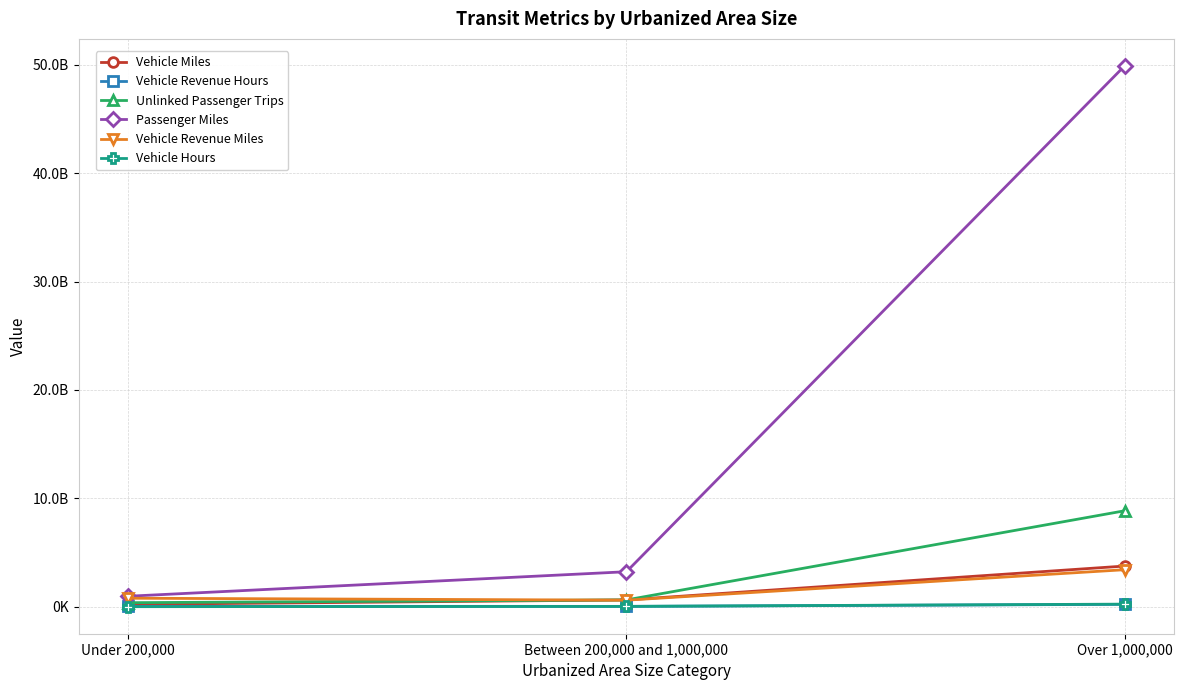

What is the spread (max minus min) of values at Under 200,000?

964251107